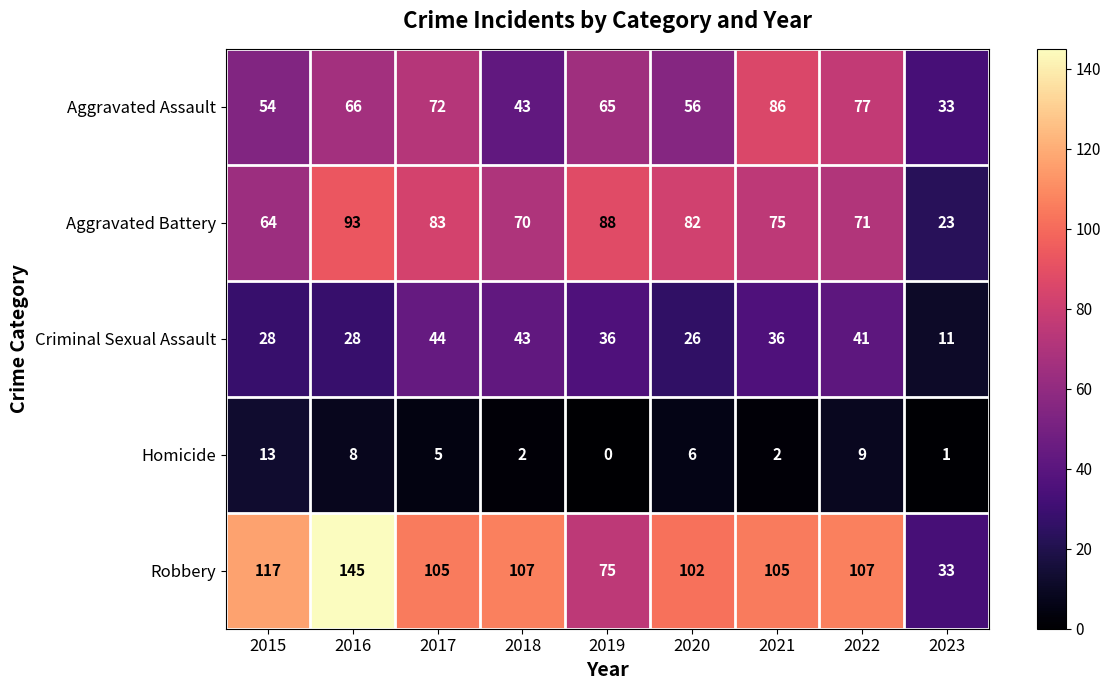

What is the sum of all Criminal Sexual Assault values?

293